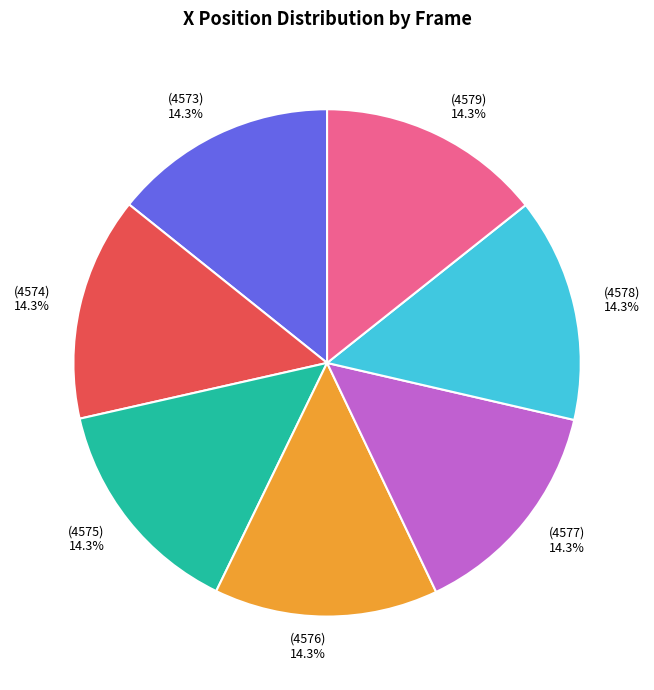

Is there a majority slice in this chart?

No